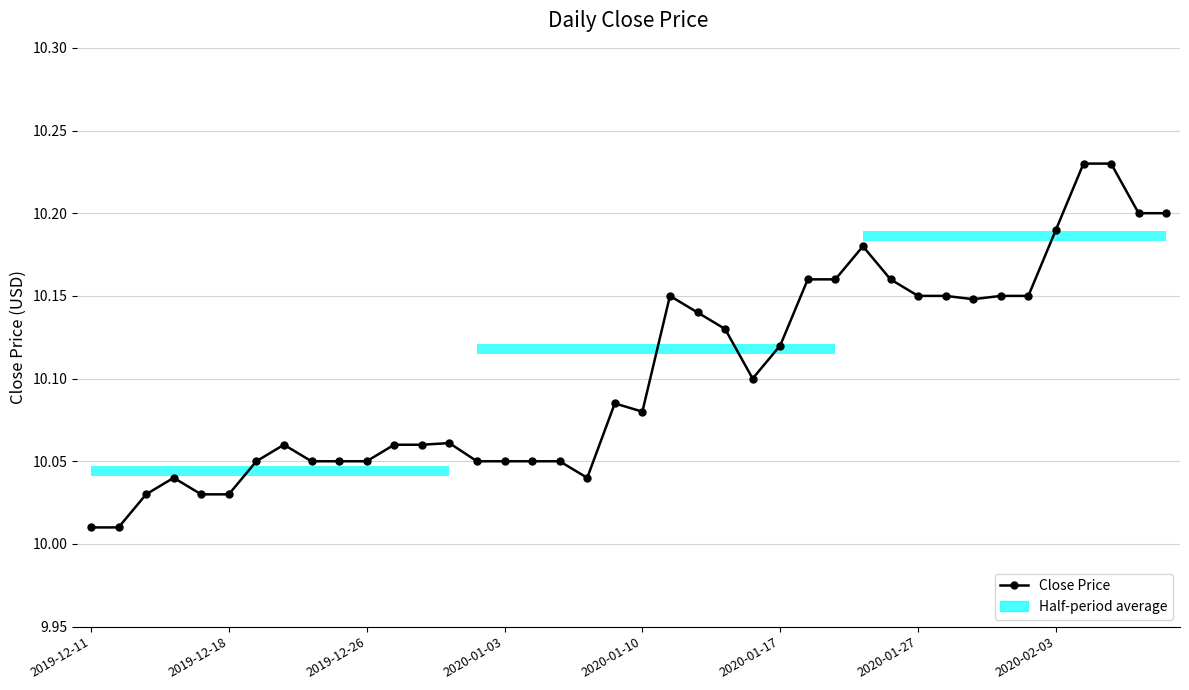

What is the difference between the maximum and second lowest values?

0.2